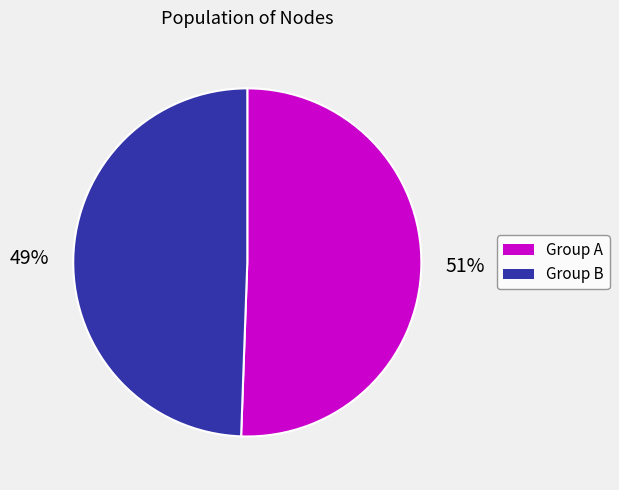

Does any single category account for the majority?

Yes